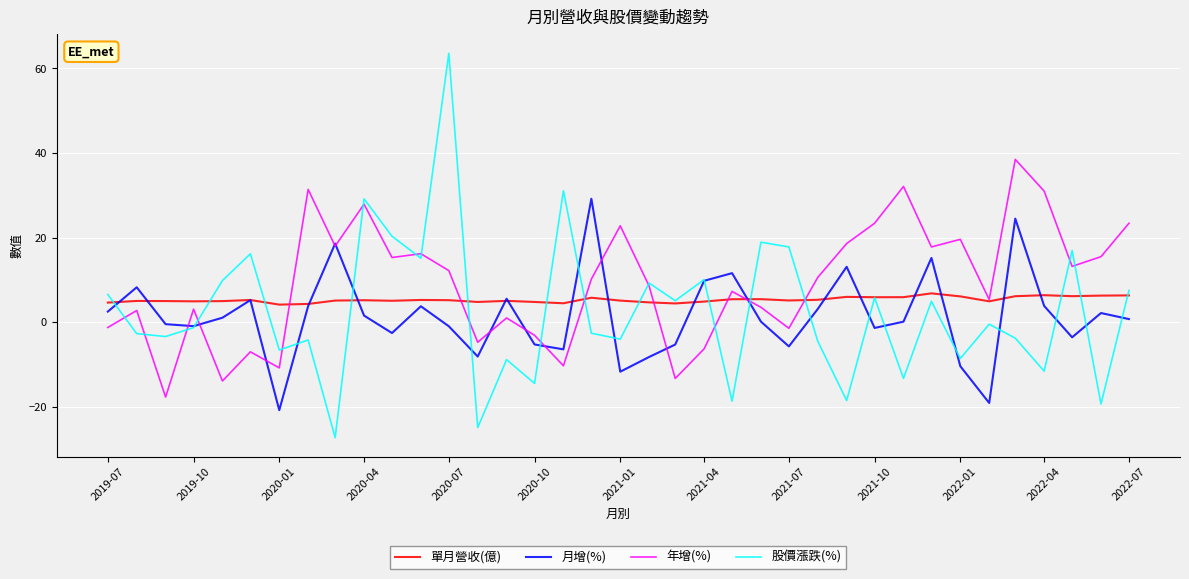

True or false: 單月營收(億) has more than 0 points higher than both neighbors.

True